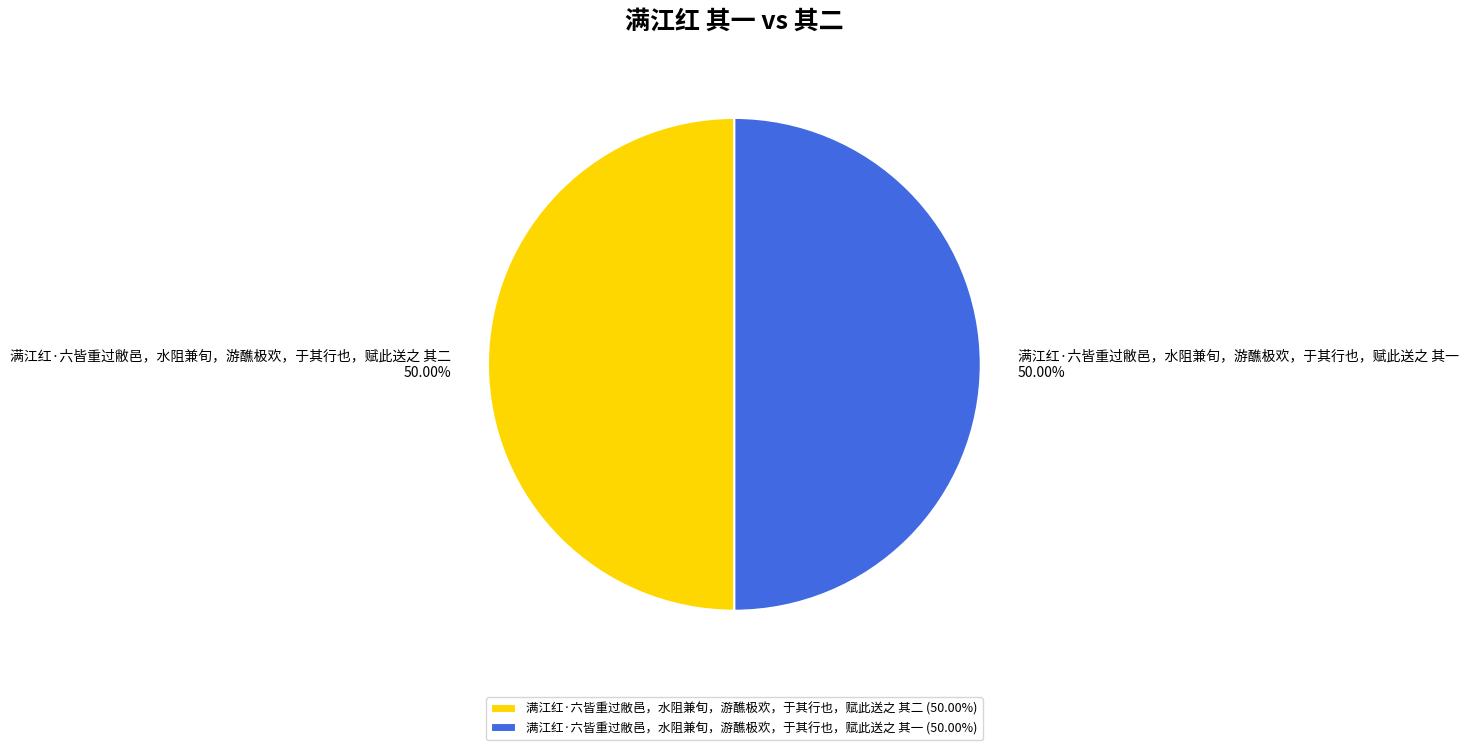

Approximately how many times larger is the value at 满江红·六皆重过敝邑，水阻兼旬，游醮极欢，于其行也，赋此送之 其一 compared to 满江红·六皆重过敝邑，水阻兼旬，游醮极欢，于其行也，赋此送之 其二?

1.0